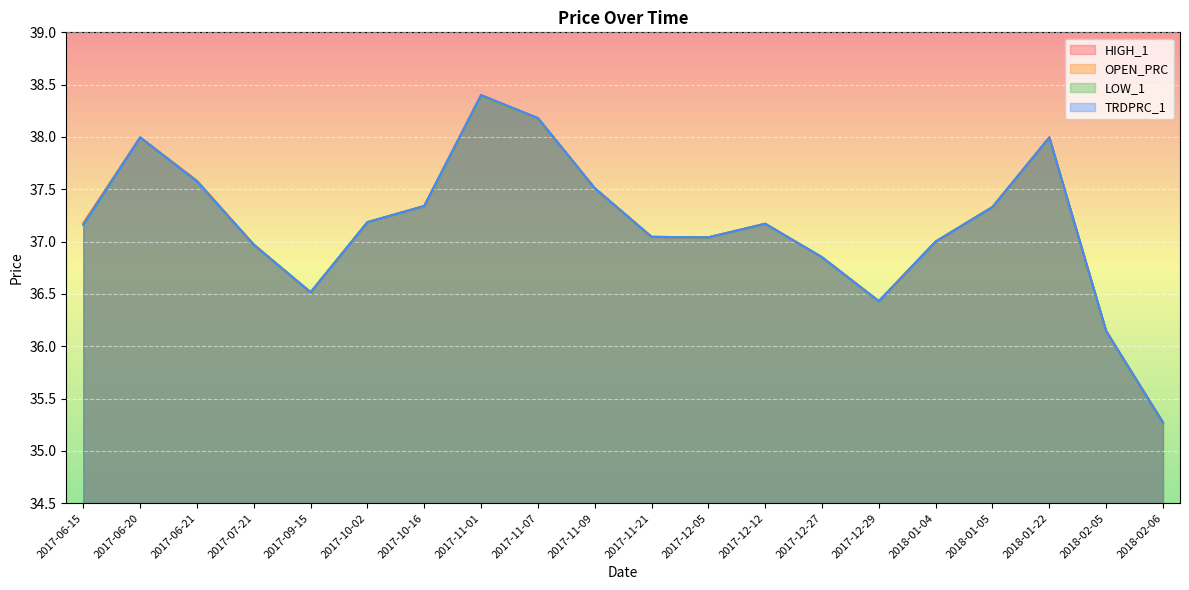

What value does the HIGH_1 series have at 2017-12-12?

37.2